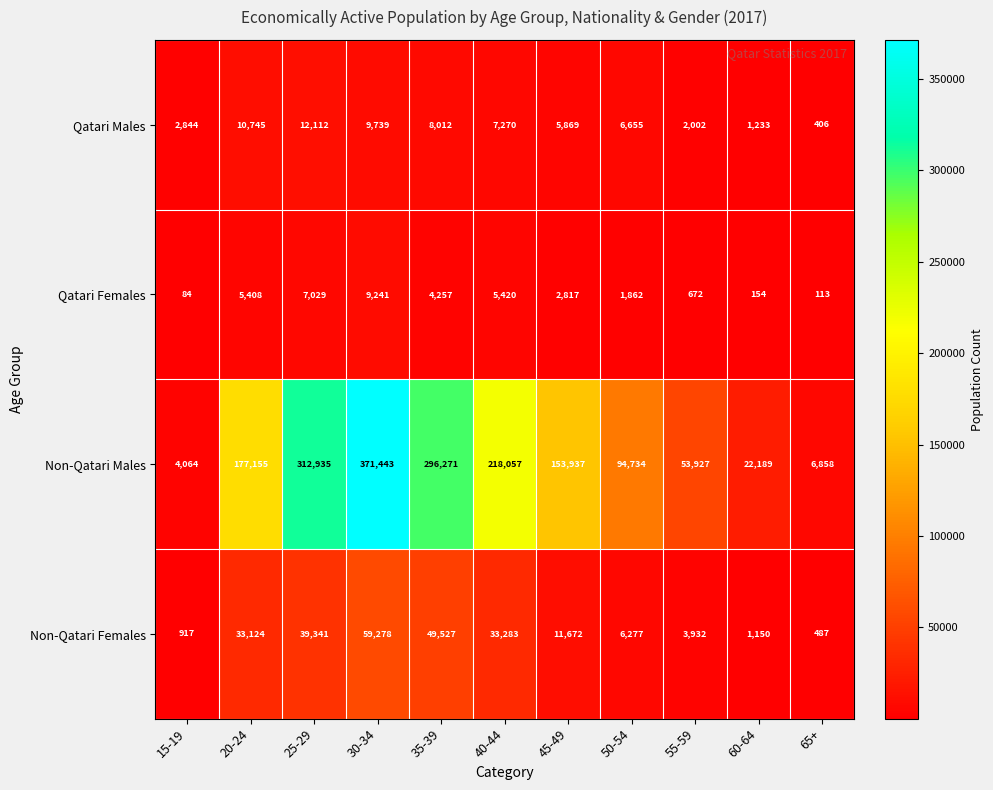

Between 15-19 and 40-44, which series saw the biggest shift?

Non-Qatari Males